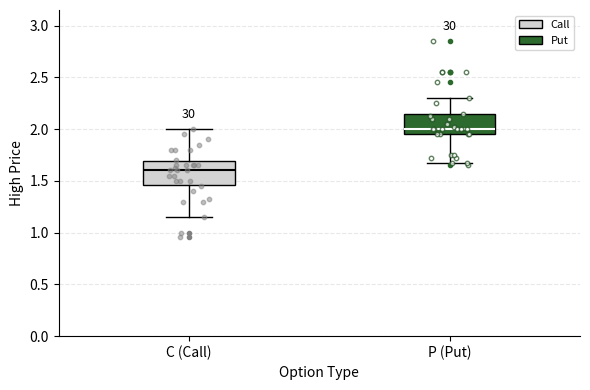

Reading left to right, read every box against the y-axis: the position of its median line, the range the box covers, and the ends of its whiskers. The values are not printed on the chart, so give them approximately, as read against the axis.

C (Call): median 1.60, box 1.45 to 1.70, whiskers 1.15 to 2.00
P (Put): median 2.00, box 1.95 to 2.15, whiskers 1.65 to 2.30